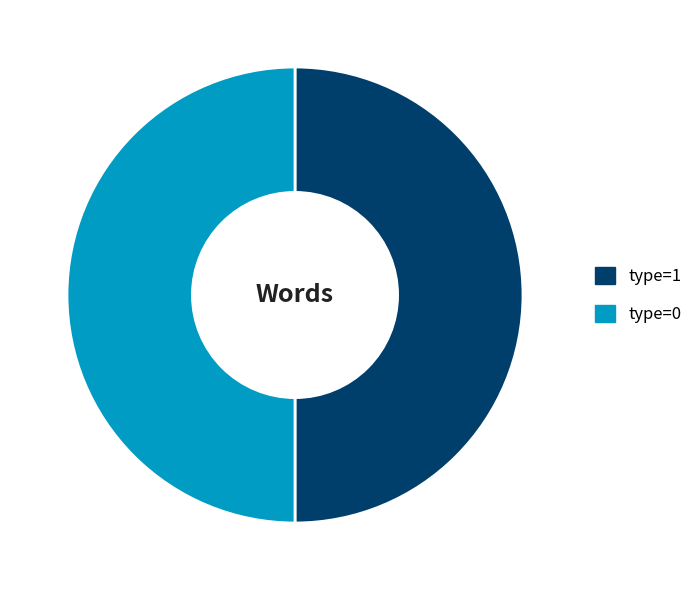

True or false: type=0 accounts for 50% of the total.

True